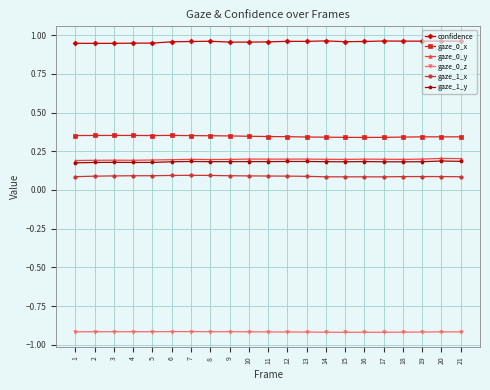

How many gaze_1_y values are between 0 and 1?

21